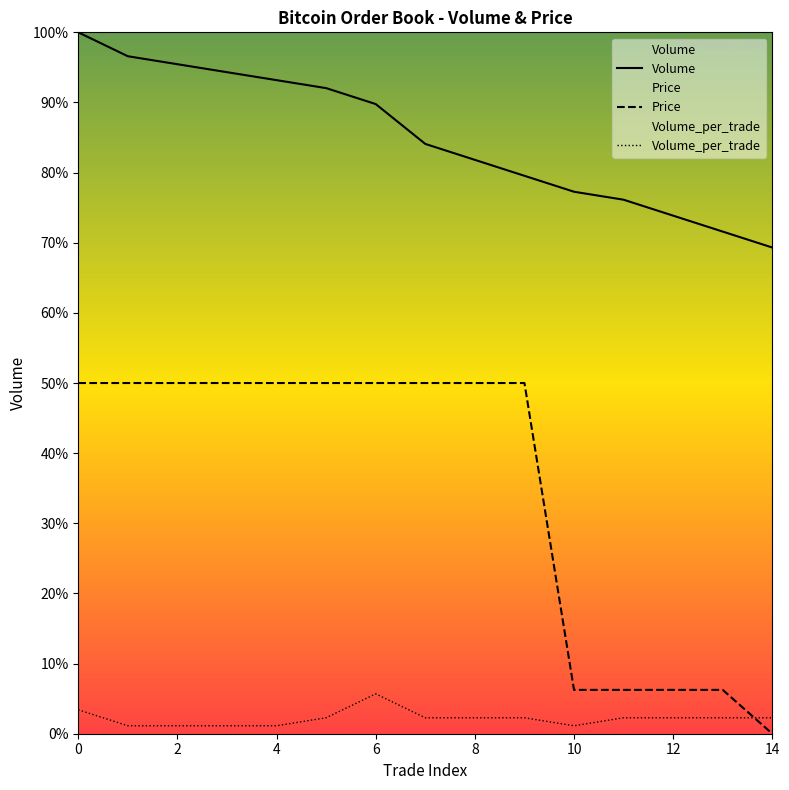

How many values in Price are above zero?

14